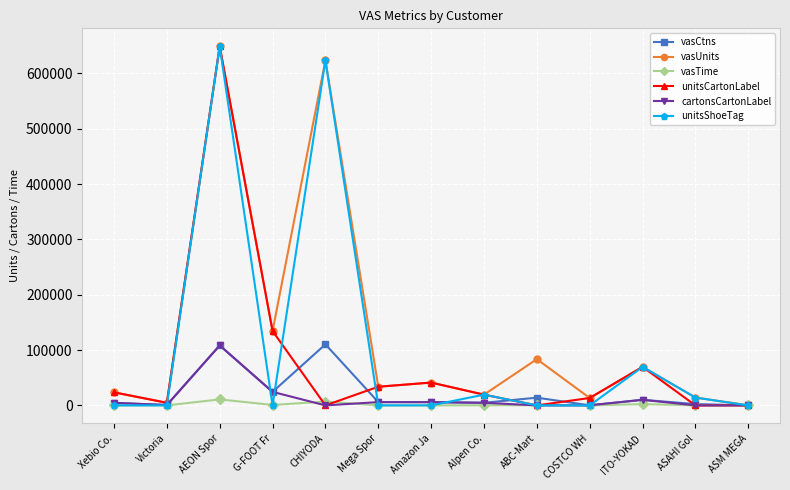

How many series are shown in this chart?

6